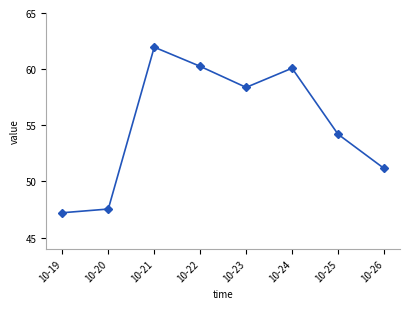

How many values are below 58?

4